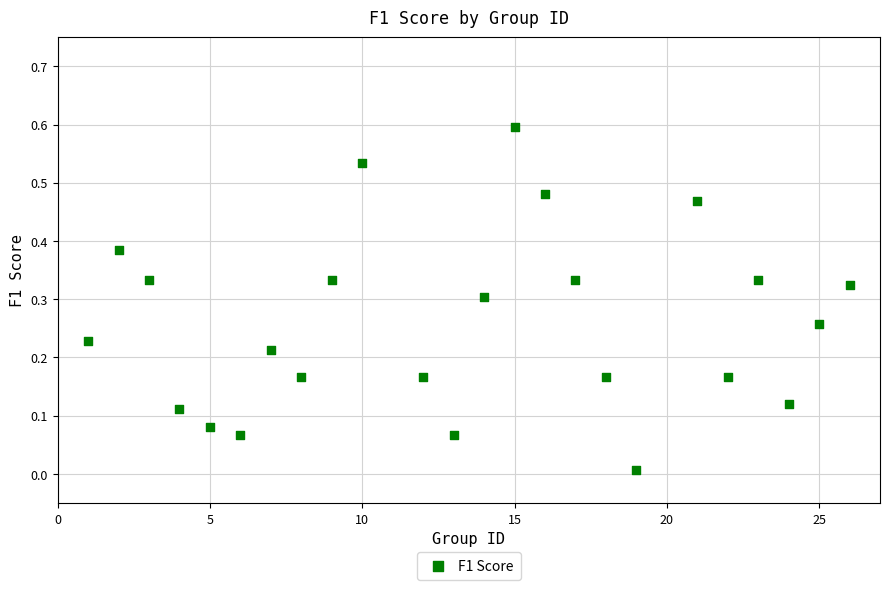

What is the range of Y values (max minus min)?

0.6